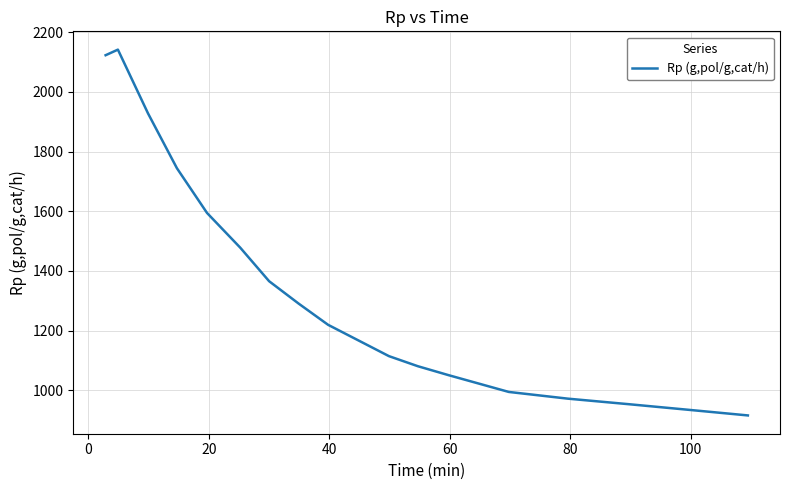

What is the minimum value shown in the chart?

915.3